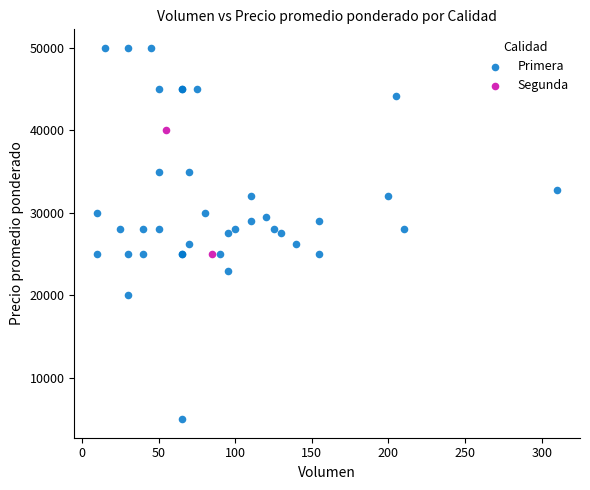

What are all the series names shown in the legend?

Primera, Segunda